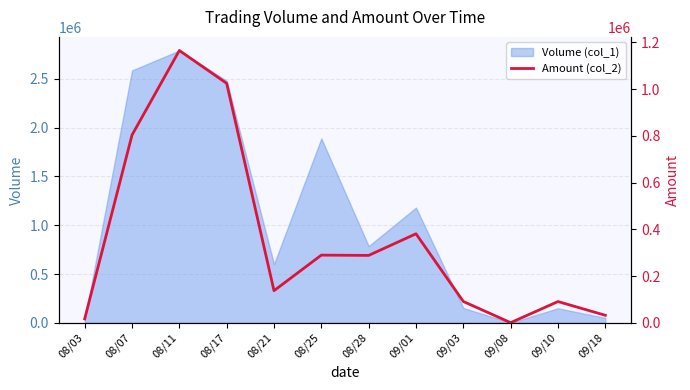

How many points are lower than both their immediate neighbors (excluding endpoints)?

3